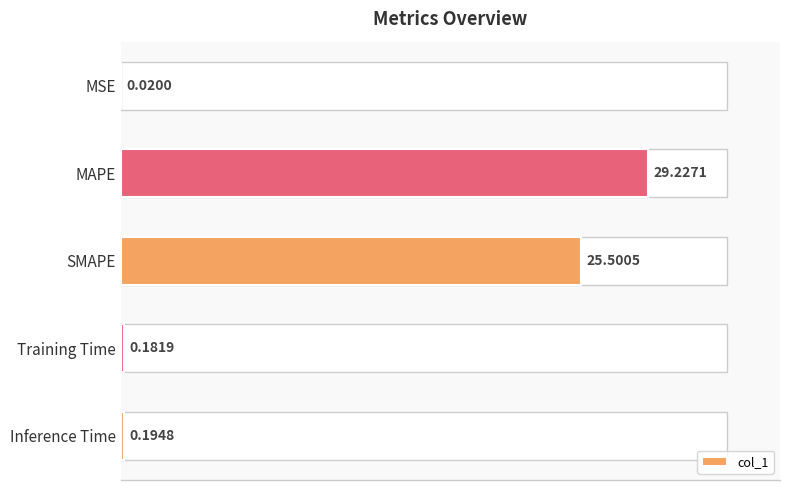

What is the sum of all values?

55.1